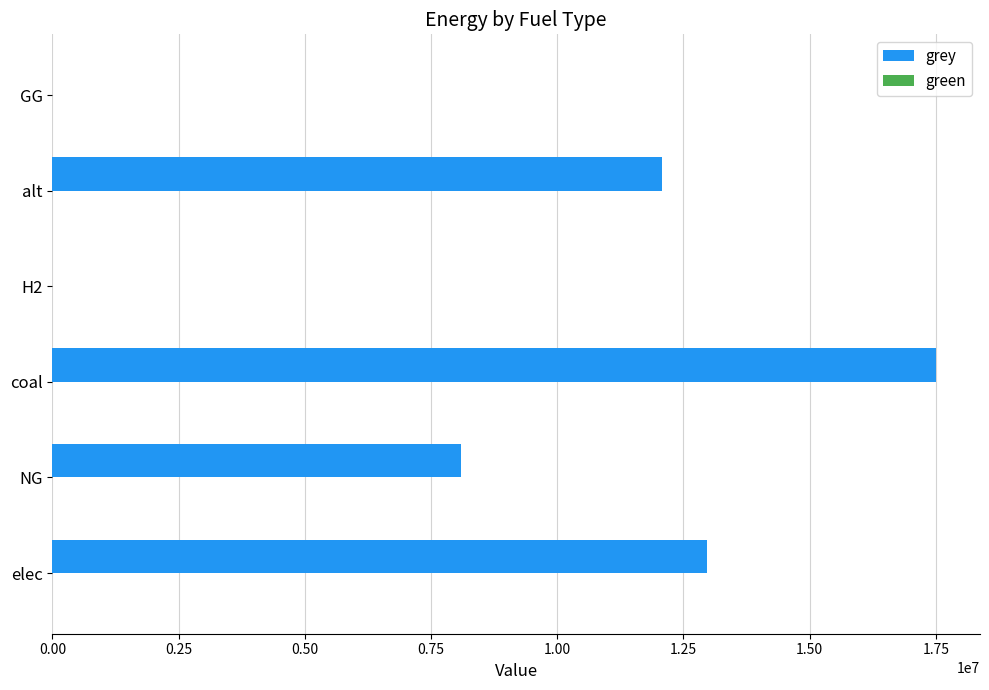

Is it true that the value at GG is 8029698.1?

False